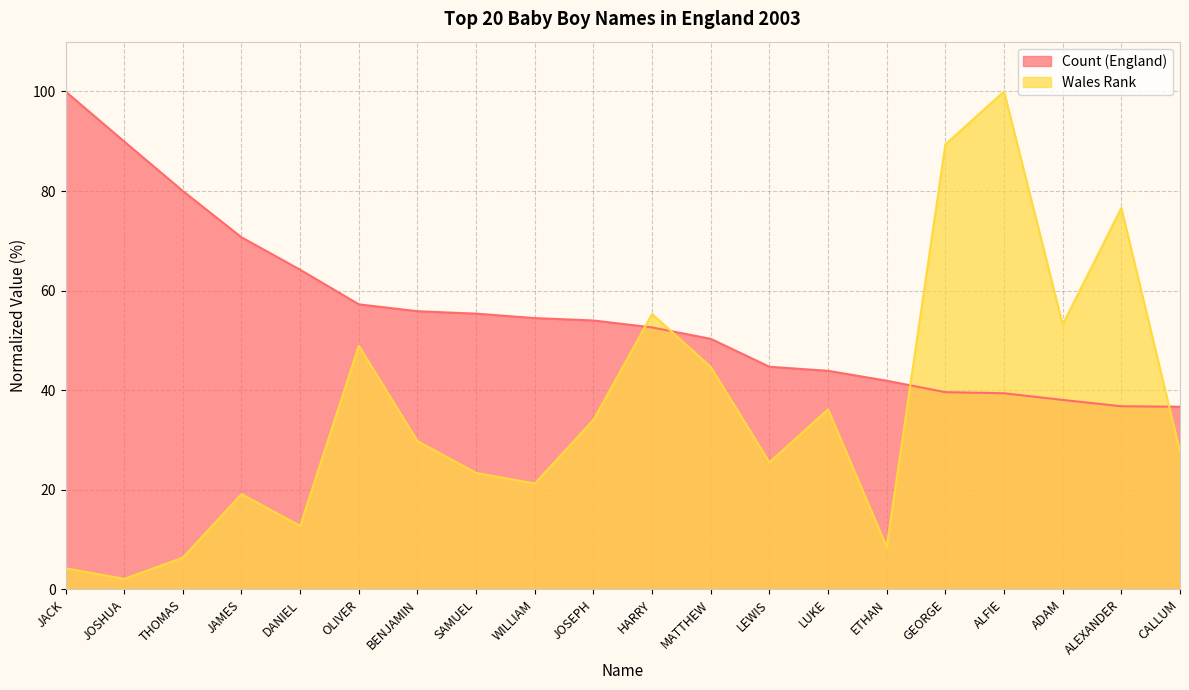

List the series in order of their overall mean, lowest first.

Wales Rank, Count (England)